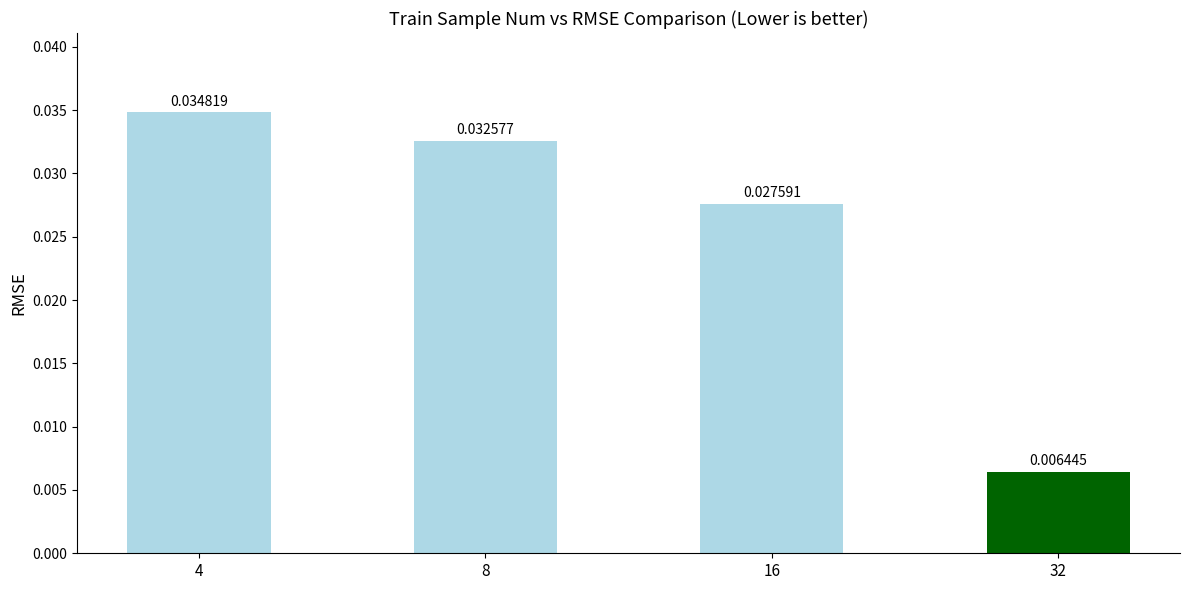

Which label corresponds to the smallest value in the chart?

32